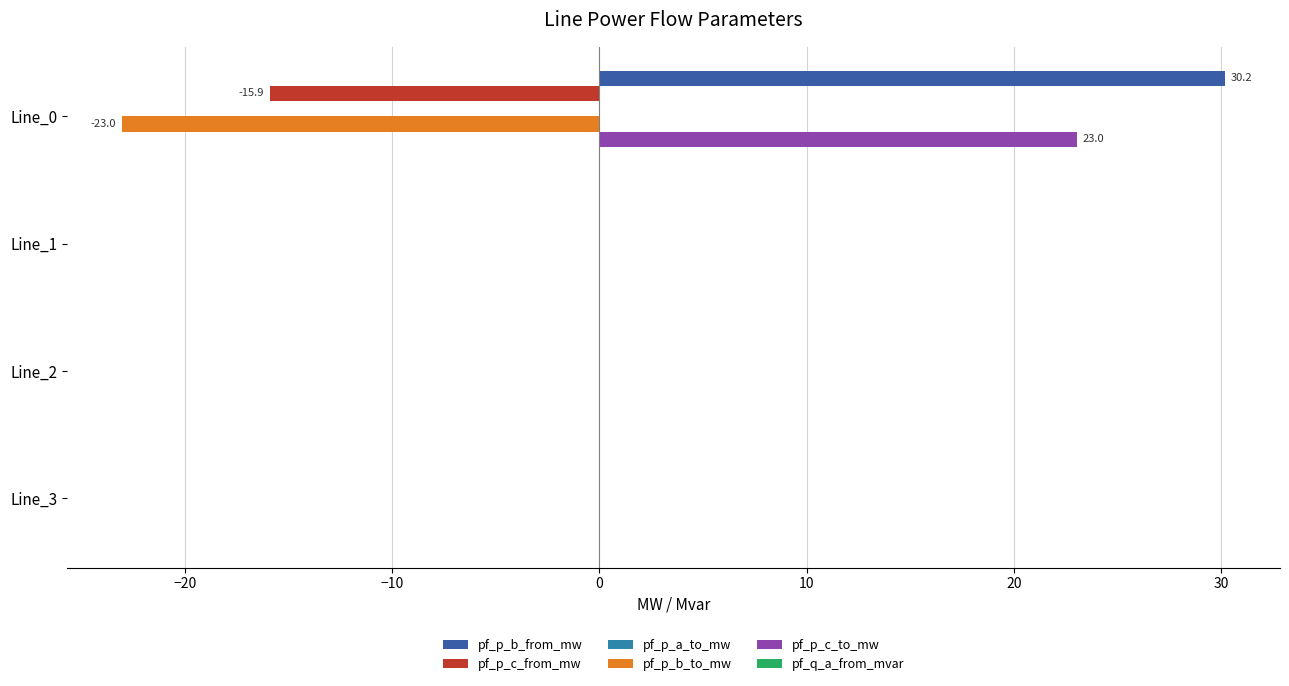

Is it true that pf_p_c_to_mw equals 23.0 at Line_0?

True